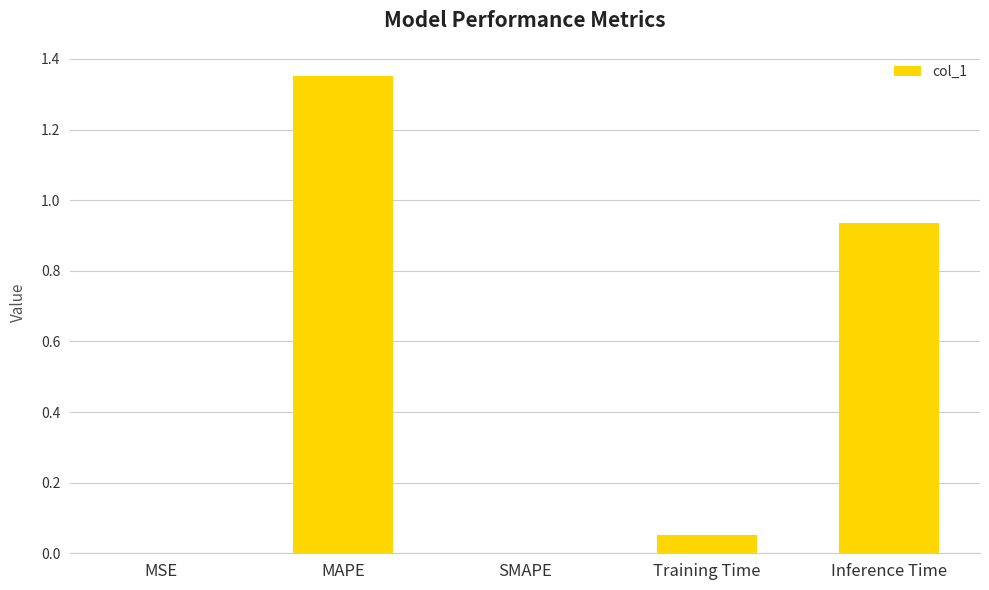

What is the sum of all values?

2.3